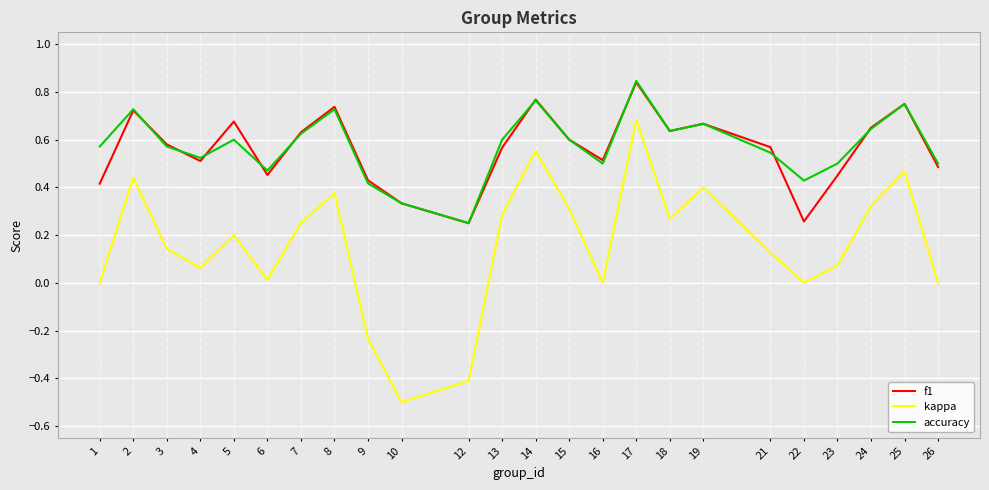

Which series changed the most between 7 and 12?

kappa